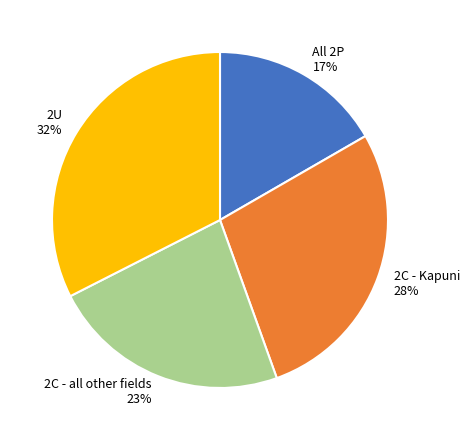

Is there a majority slice in this chart?

No